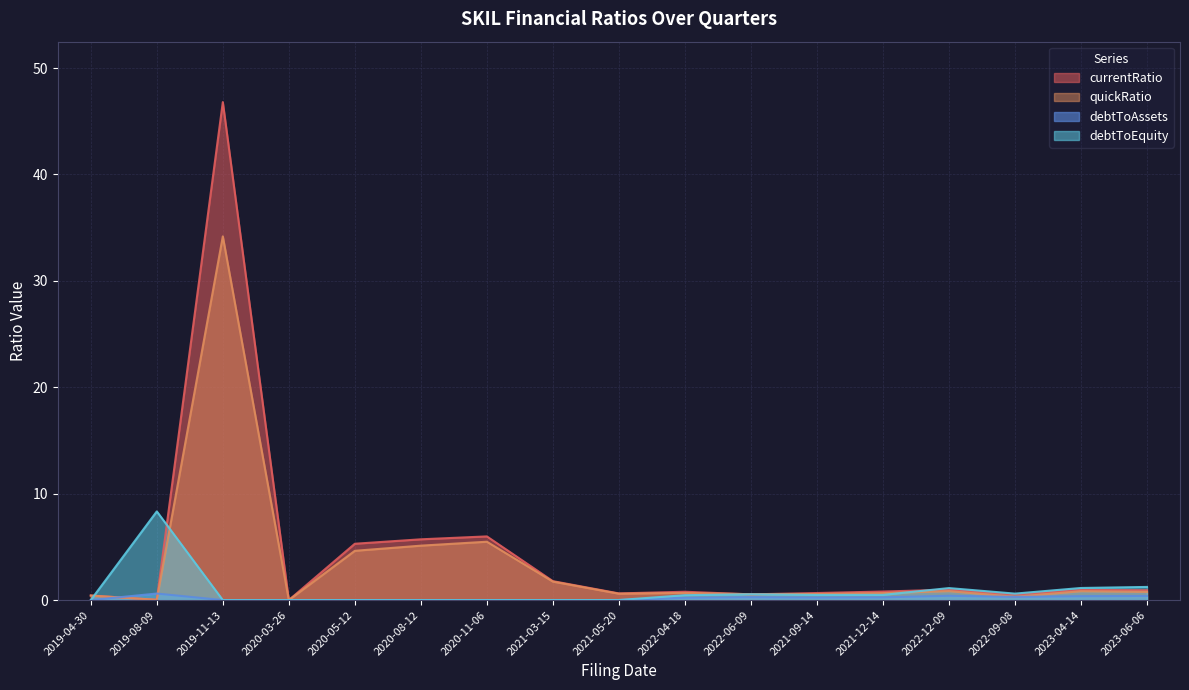

Reading right to left, list all the values displayed in this chart.

currentRatio: 2023-06-06=0.9	2023-04-14=1.0	2022-09-08=0.5	2022-12-09=1.0	2021-12-14=0.8	2021-09-14=0.7	2022-06-09=0.5	2022-04-18=0.8	2021-05-20=0.6	2021-03-15=1.8	2020-11-06=6.0	2020-08-12=5.7	2020-05-12=5.3	2020-03-26=0.0	2019-11-13=46.8	2019-08-09=0.0	2019-04-30=0.4
quickRatio: 2023-06-06=0.8	2023-04-14=0.8	2022-09-08=0.3	2022-12-09=0.8	2021-12-14=0.7	2021-09-14=0.6	2022-06-09=0.6	2022-04-18=0.7	2021-05-20=0.6	2021-03-15=1.7	2020-11-06=5.5	2020-08-12=5.1	2020-05-12=4.6	2020-03-26=0.0	2019-11-13=34.2	2019-08-09=0.0	2019-04-30=0.4
debtToAssets: 2023-06-06=0.4	2023-04-14=0.4	2022-09-08=0.3	2022-12-09=0.4	2021-12-14=0.3	2021-09-14=0.2	2022-06-09=0.3	2022-04-18=0.2	2021-05-20=0.0	2021-03-15=0.0	2020-11-06=0.0	2020-08-12=0.0	2020-05-12=0.0	2020-03-26=0.0	2019-11-13=0.0	2019-08-09=0.6	2019-04-30=0.0
debtToEquity: 2023-06-06=1.2	2023-04-14=1.1	2022-09-08=0.6	2022-12-09=1.1	2021-12-14=0.5	2021-09-14=0.5	2022-06-09=0.5	2022-04-18=0.5	2021-05-20=0.0	2021-03-15=0.0	2020-11-06=0.0	2020-08-12=0.0	2020-05-12=0.0	2020-03-26=0.0	2019-11-13=0.0	2019-08-09=8.3	2019-04-30=0.0